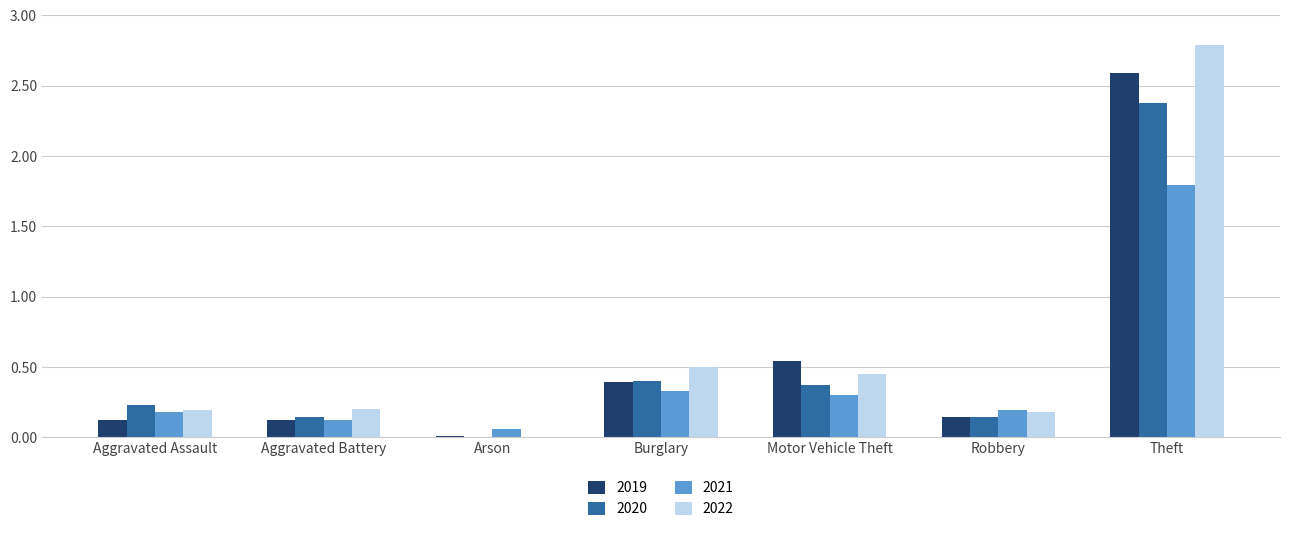

What is the sum of the 2021 values at Theft and Burglary?

2.1